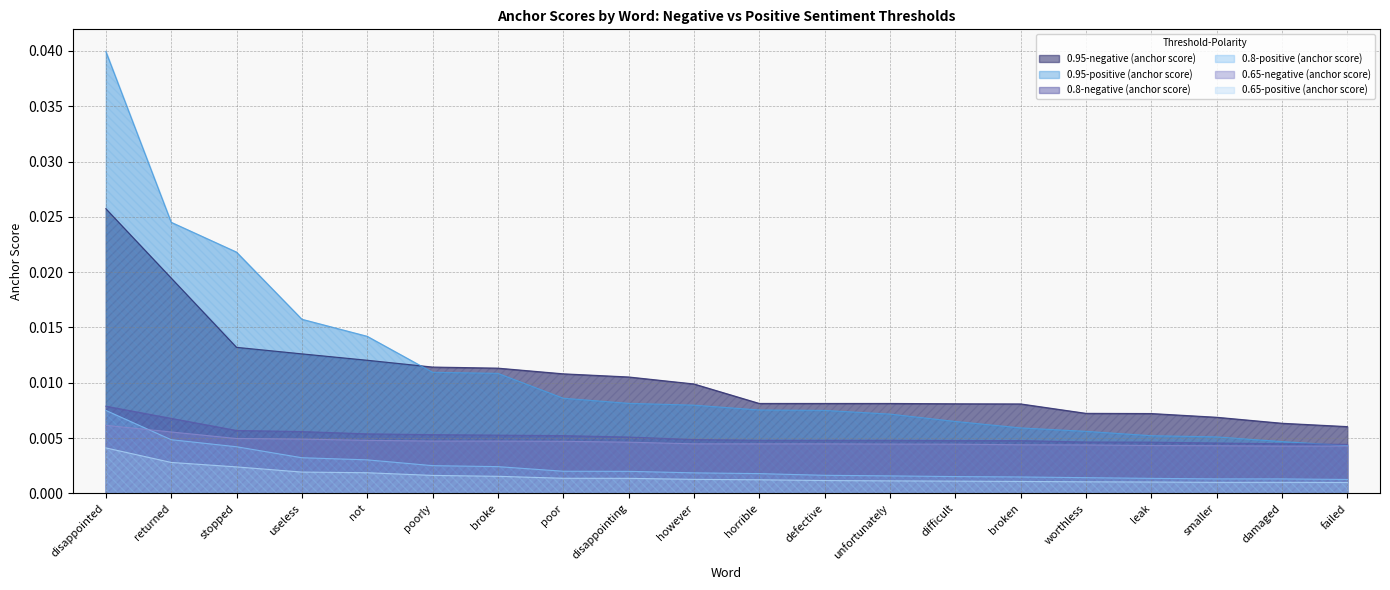

The 0.65-negative (anchor score) series shows 0.0 at smaller. True or false?

False